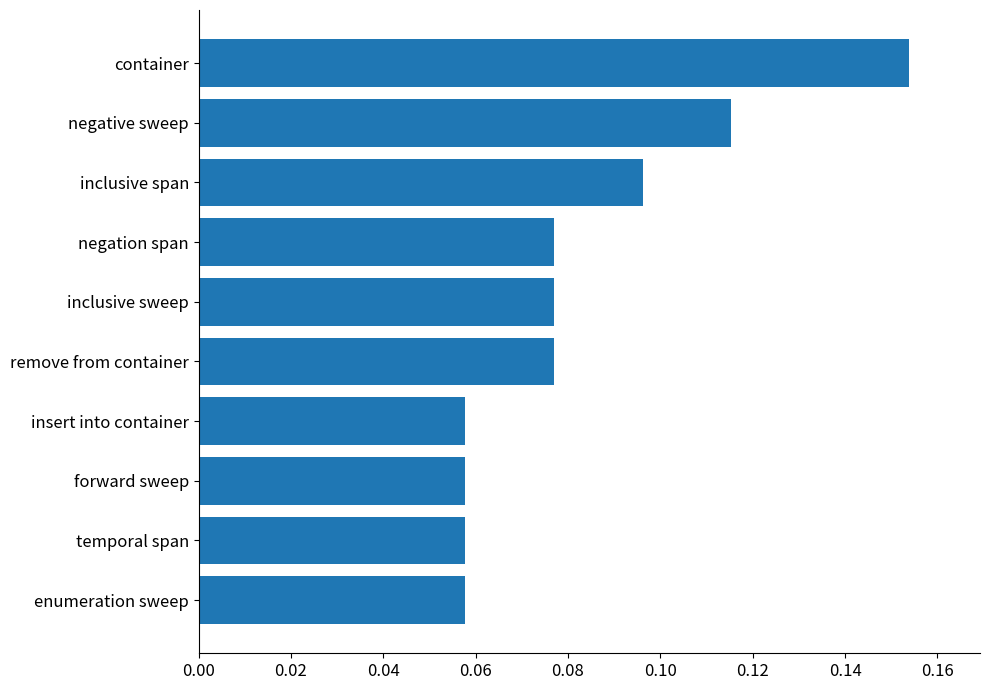

Count the values in the range 0 to 1.

10